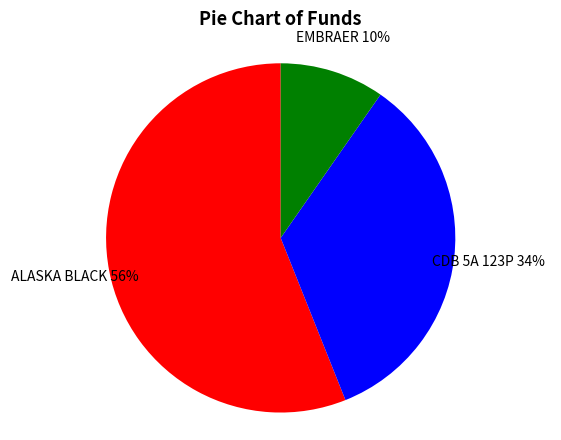

The ALASKA BLACK slice represents 50% of the pie. True or false?

False